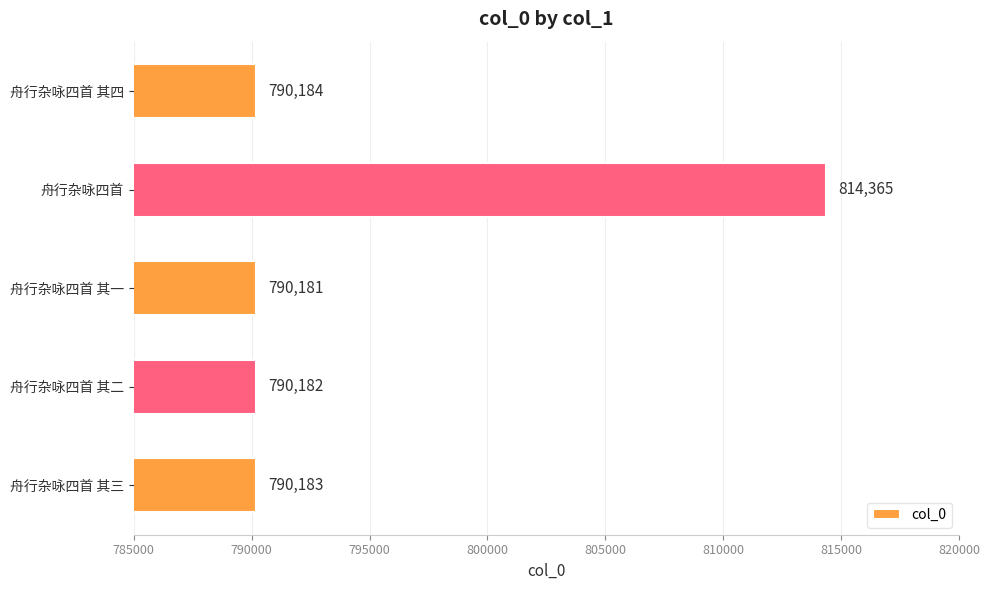

True or false: the data shows 1366741 at 舟行杂咏四首 其三.

False